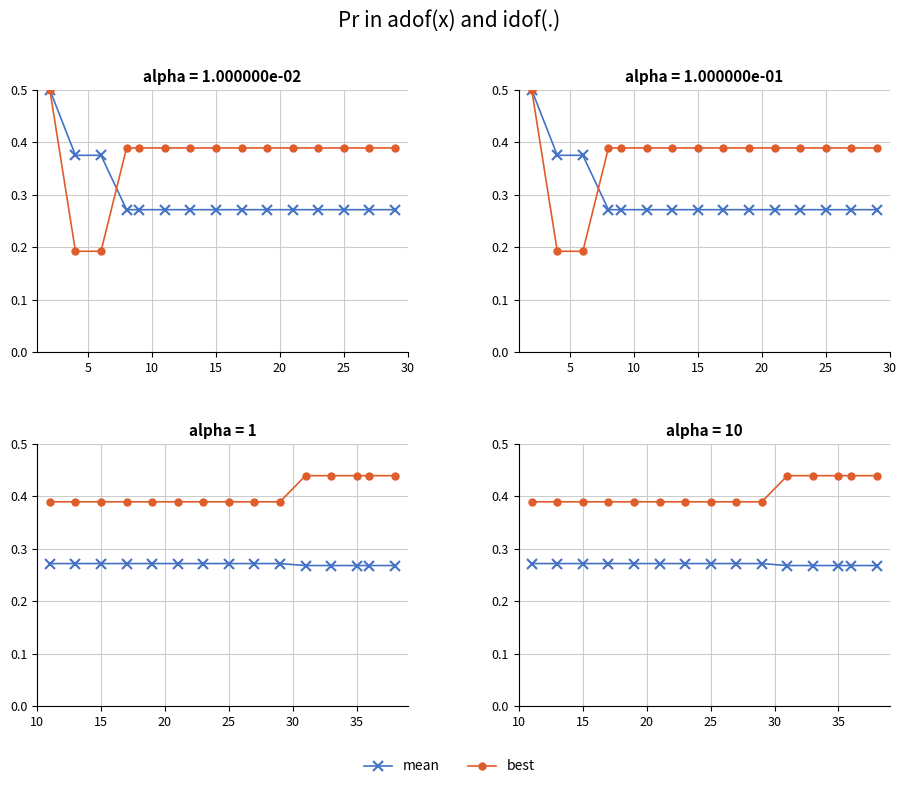

Rank the series by their average value, from highest to lowest.

best, mean